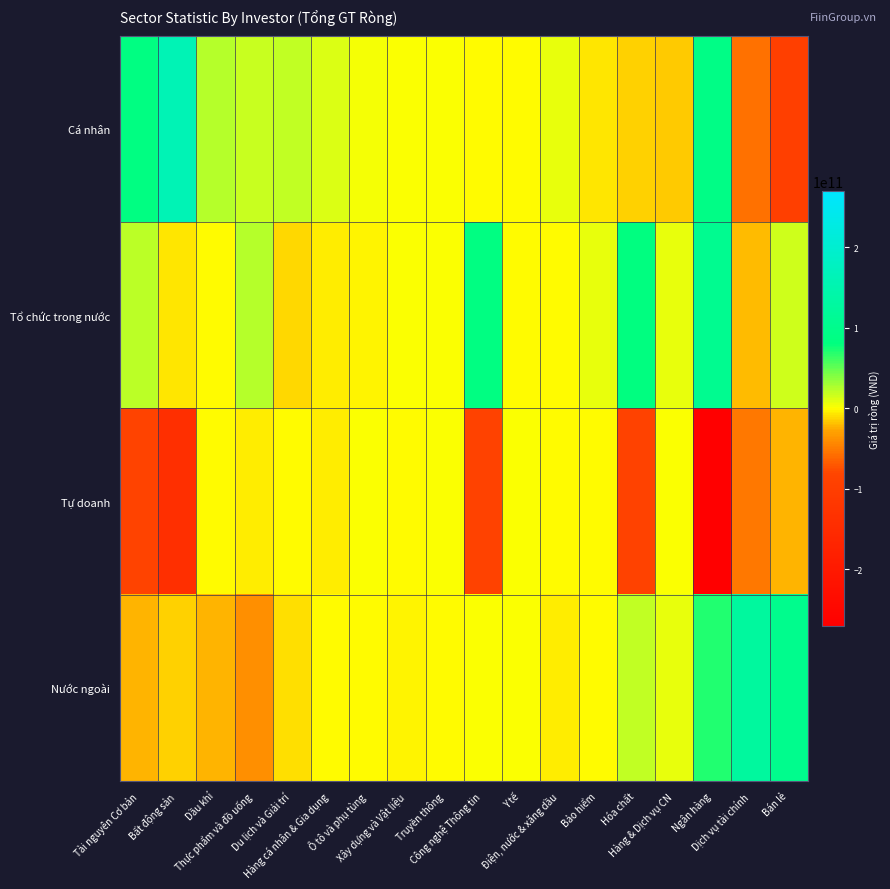

What is the smallest value displayed?

-269706608000